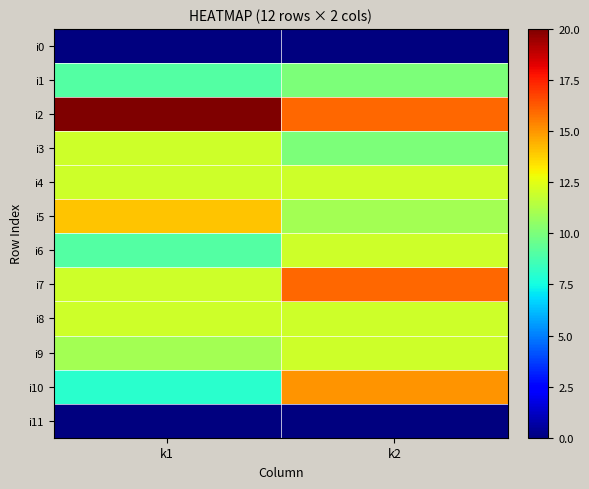

Reading right to left, list all the values displayed in this chart.

i0: k2=0	k1=0
i1: k2=10	k1=9
i2: k2=16	k1=20
i3: k2=10	k1=12
i4: k2=12	k1=12
i5: k2=11	k1=14
i6: k2=12	k1=9
i7: k2=16	k1=12
i8: k2=12	k1=12
i9: k2=12	k1=11
i10: k2=15	k1=8
i11: k2=0	k1=0